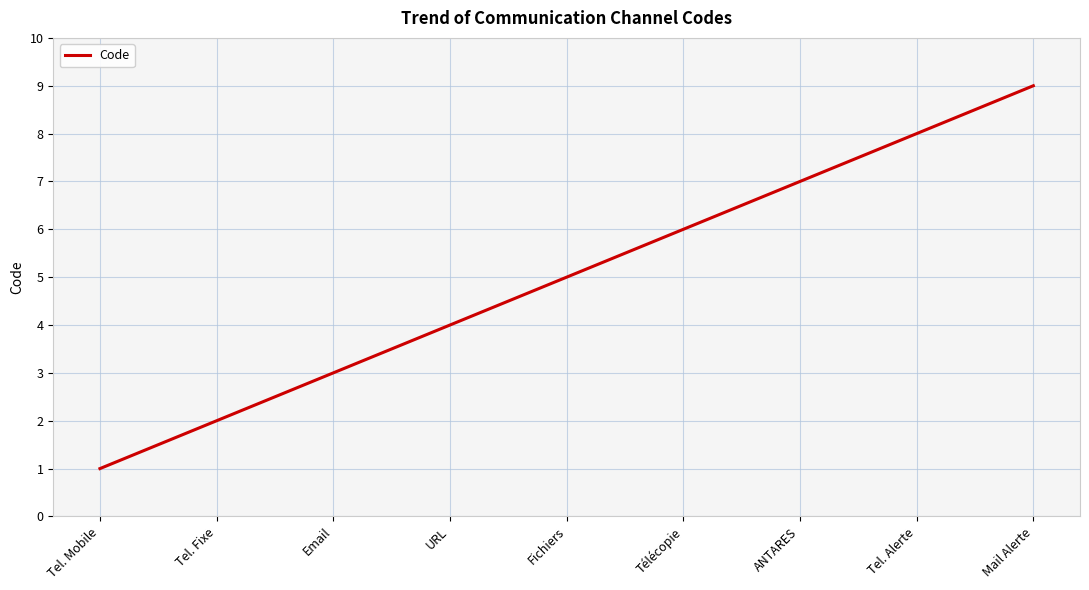

How many values are between 3 and 7?

5